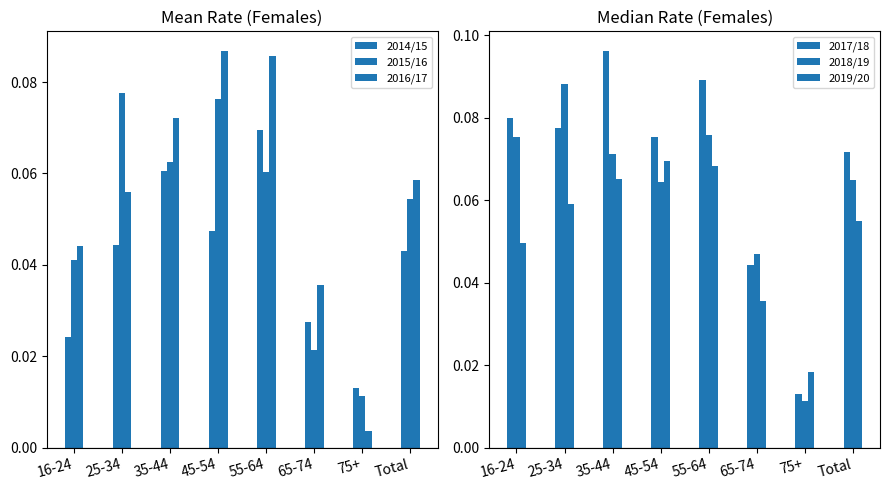

How many groups of bars are there?

8